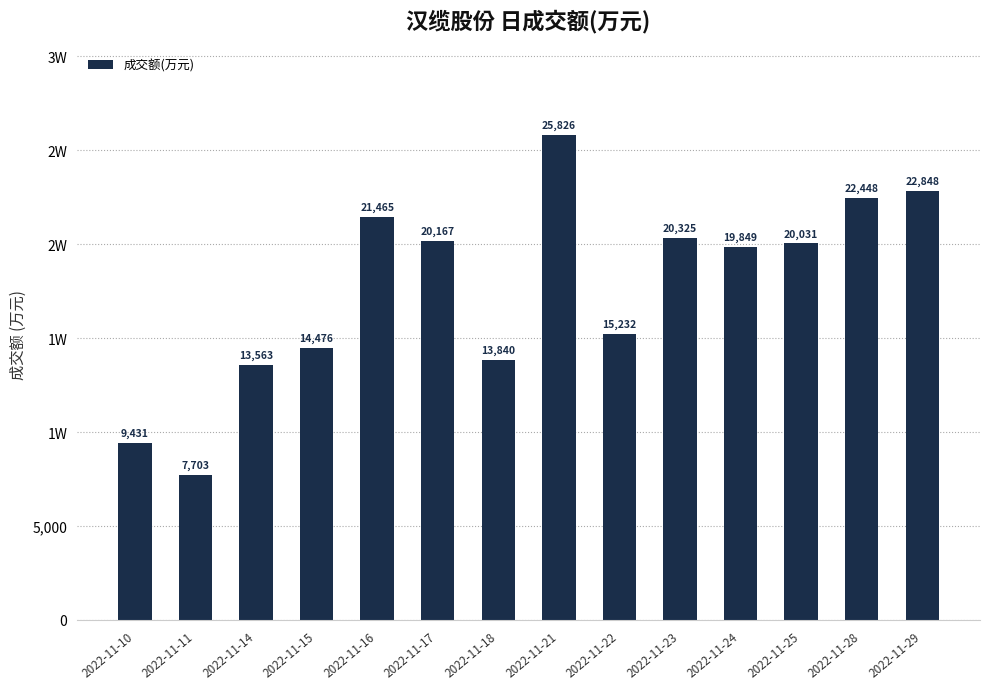

Does the chart contain any negative values?

No